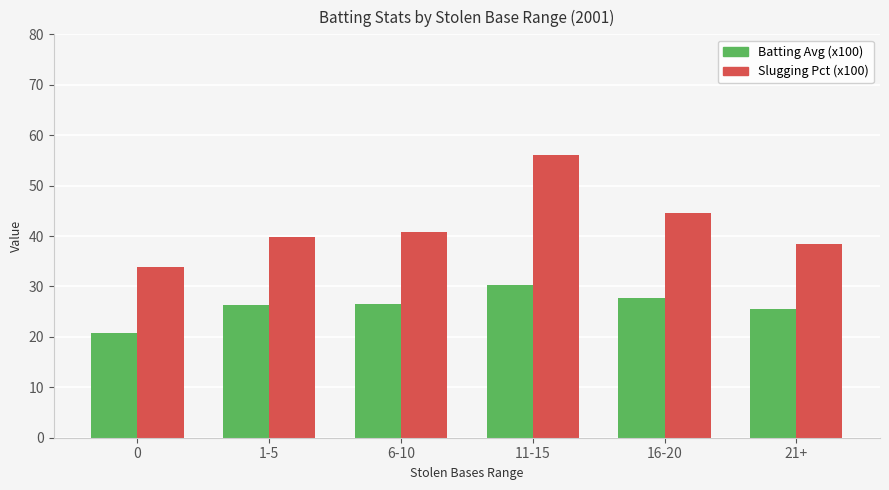

Which series has the largest total across all categories?

Slugging Pct (x100)